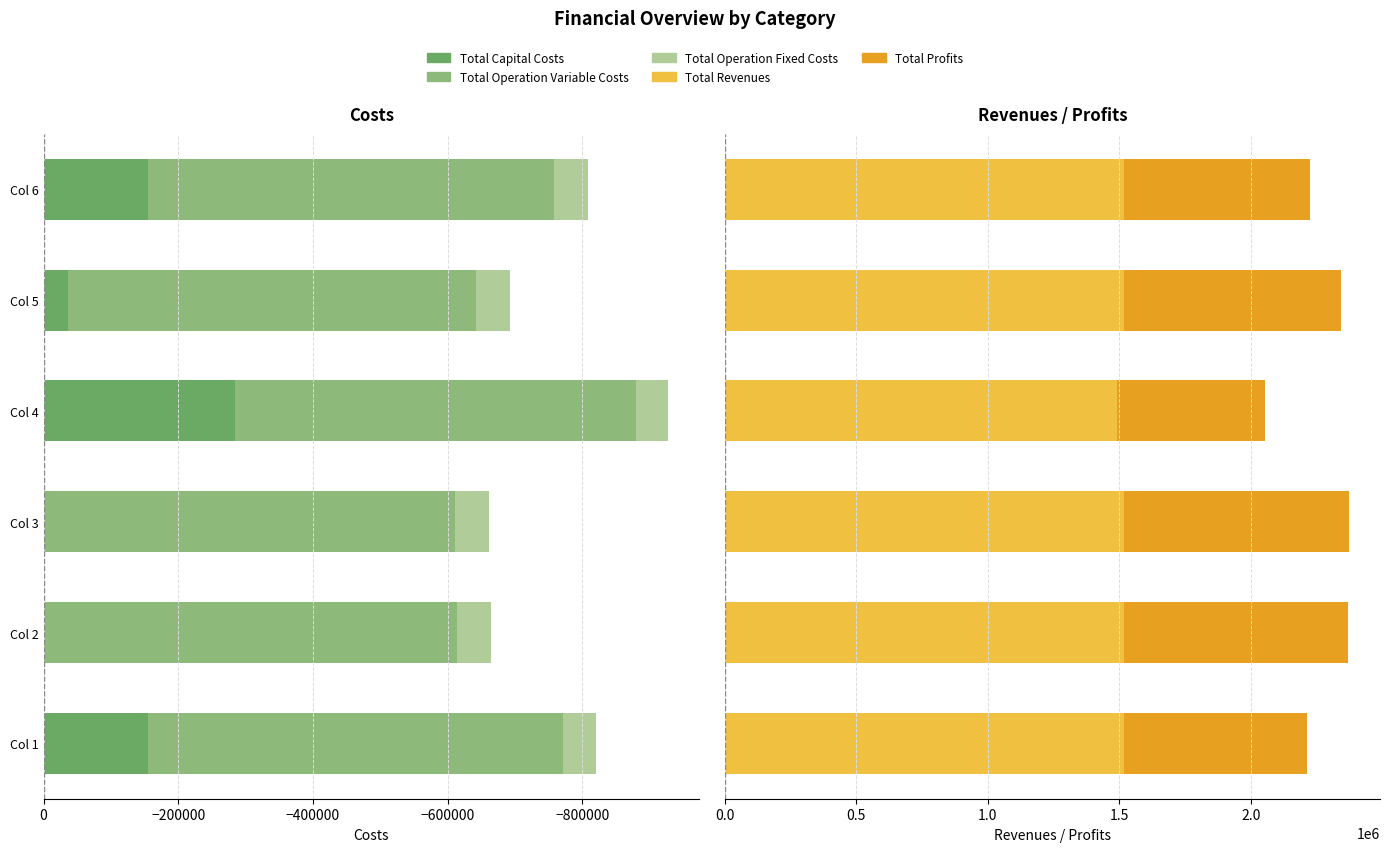

How many values in Total Capital Costs are below zero?

4